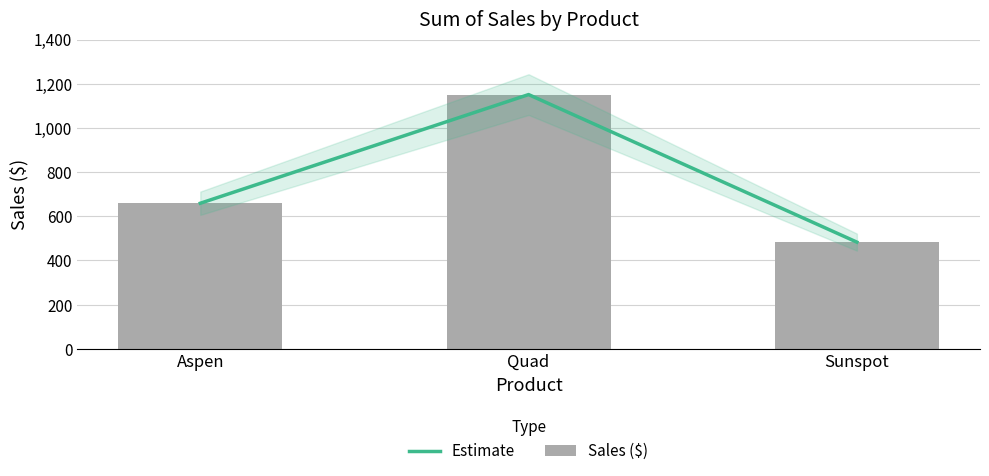

What is the total value across all series at Aspen?

1317.8